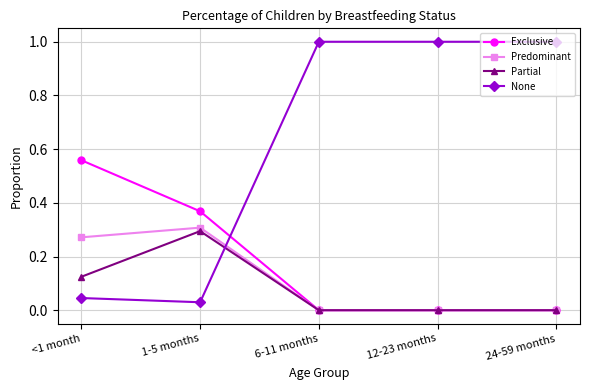

Which series ends up on top after the final intersection of None and Partial?

None